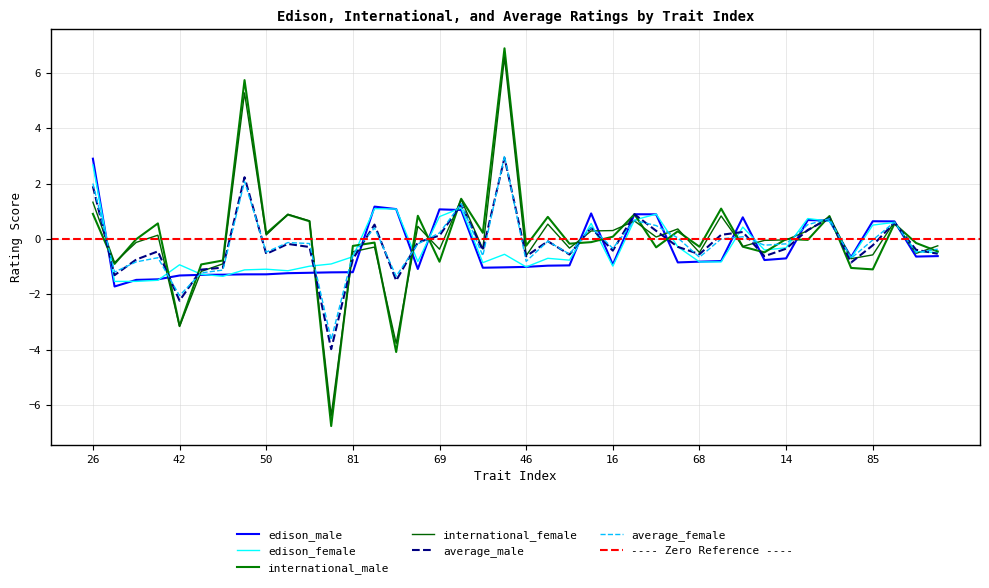

What is the sum of the international_male values at 22 and 77?

-1.8